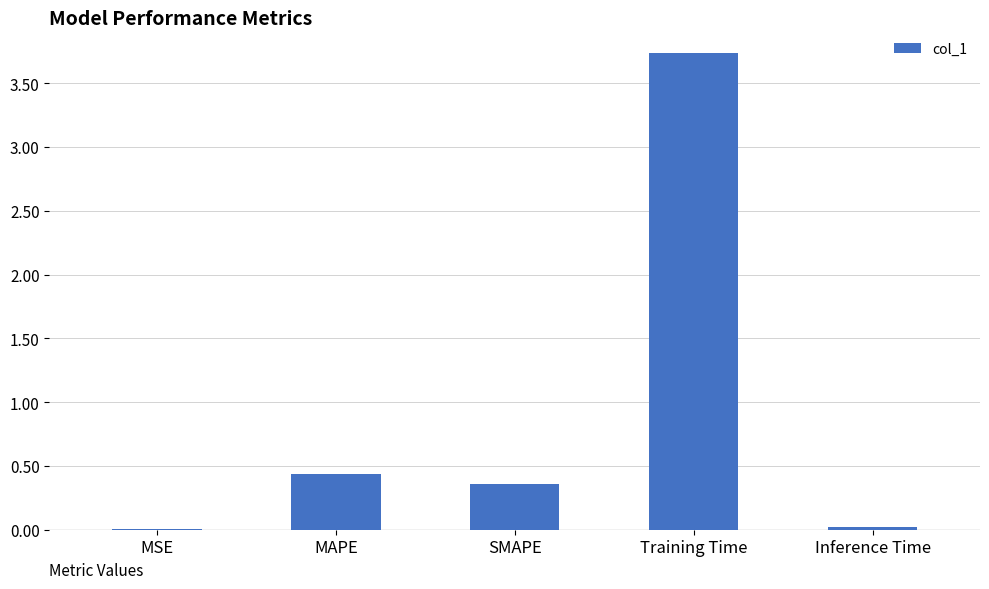

Are the bars grouped side by side (vs. stacked)?

No